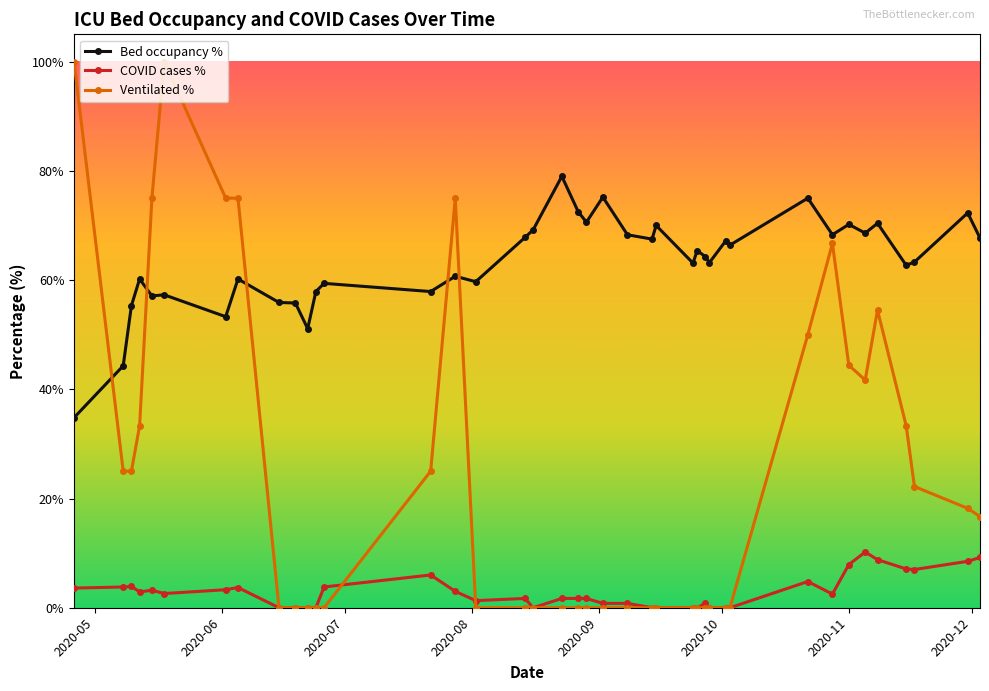

What is the difference between the second highest and second lowest values in the Bed occupancy % series?

30.9